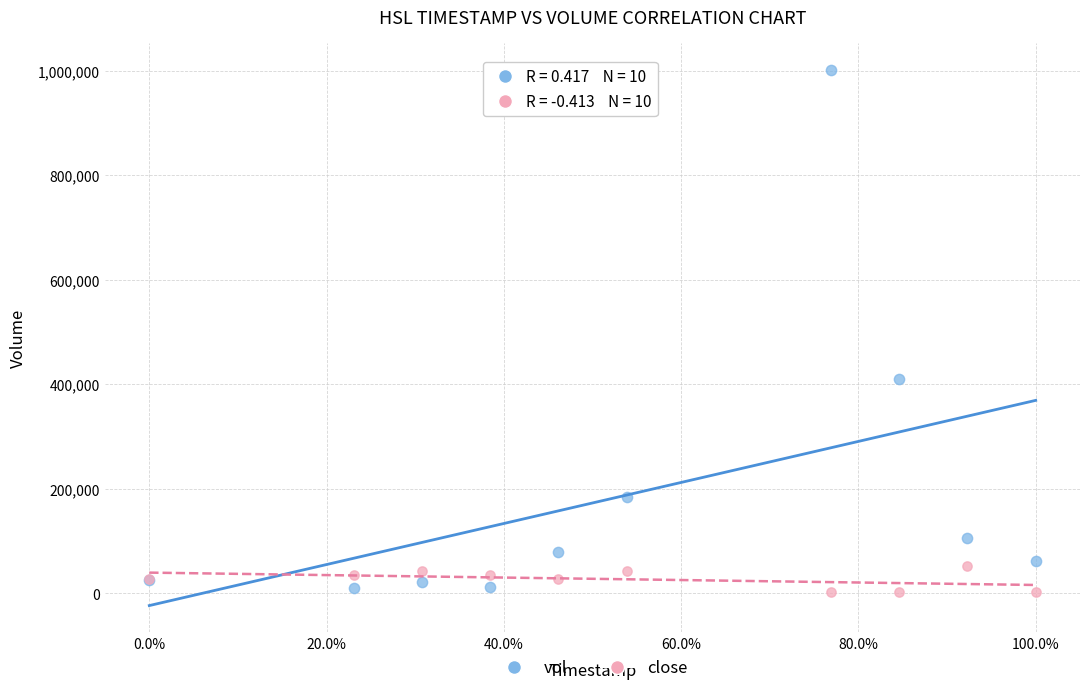

Across all series, what Y value is closest to 502250?

409600.0